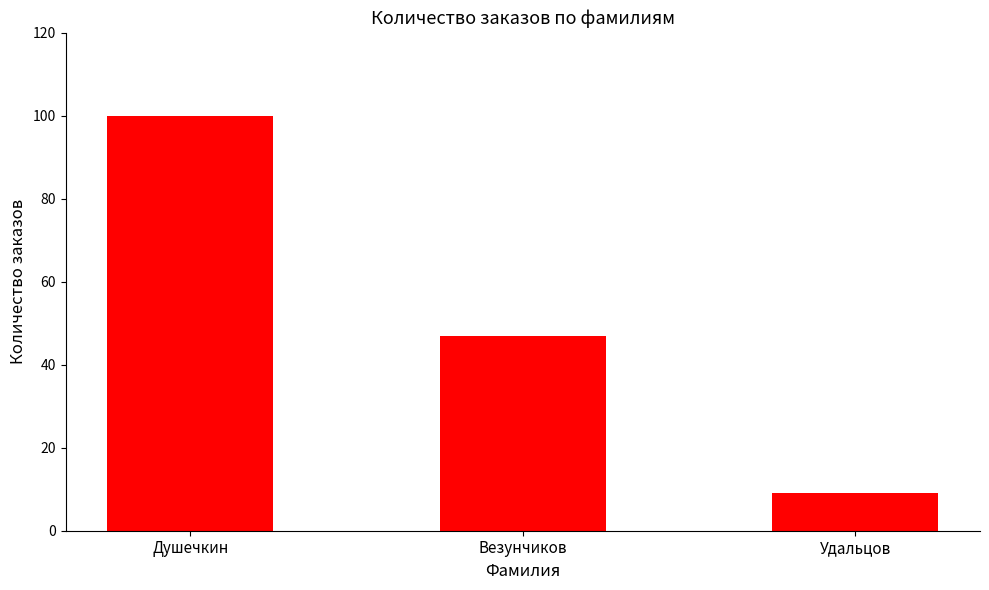

Which label corresponds to the smallest value in the chart?

Удальцов